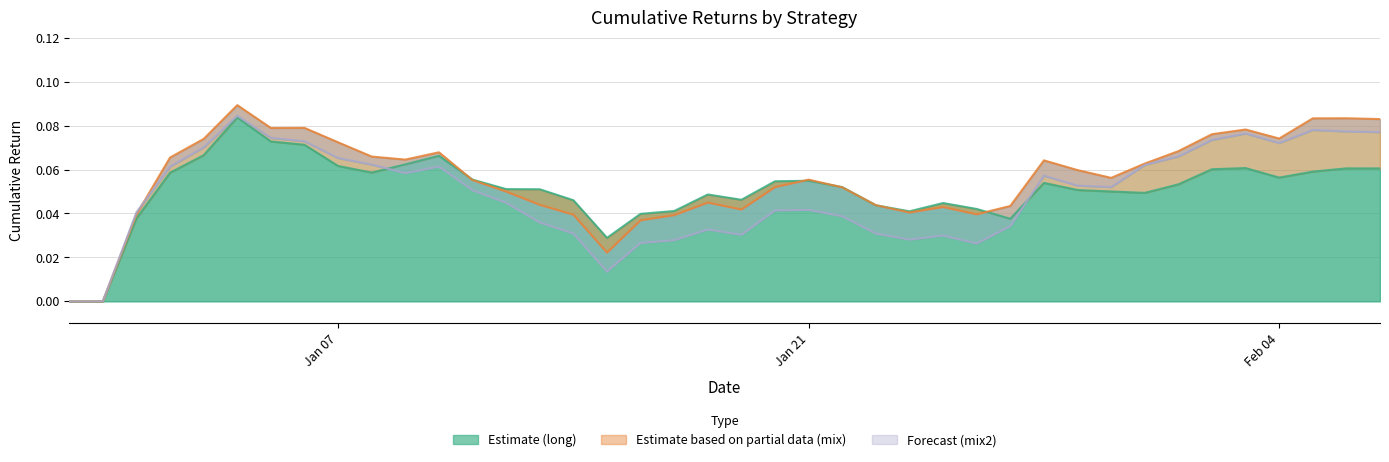

Where is mix nearest to the value 0?

2018-12-30